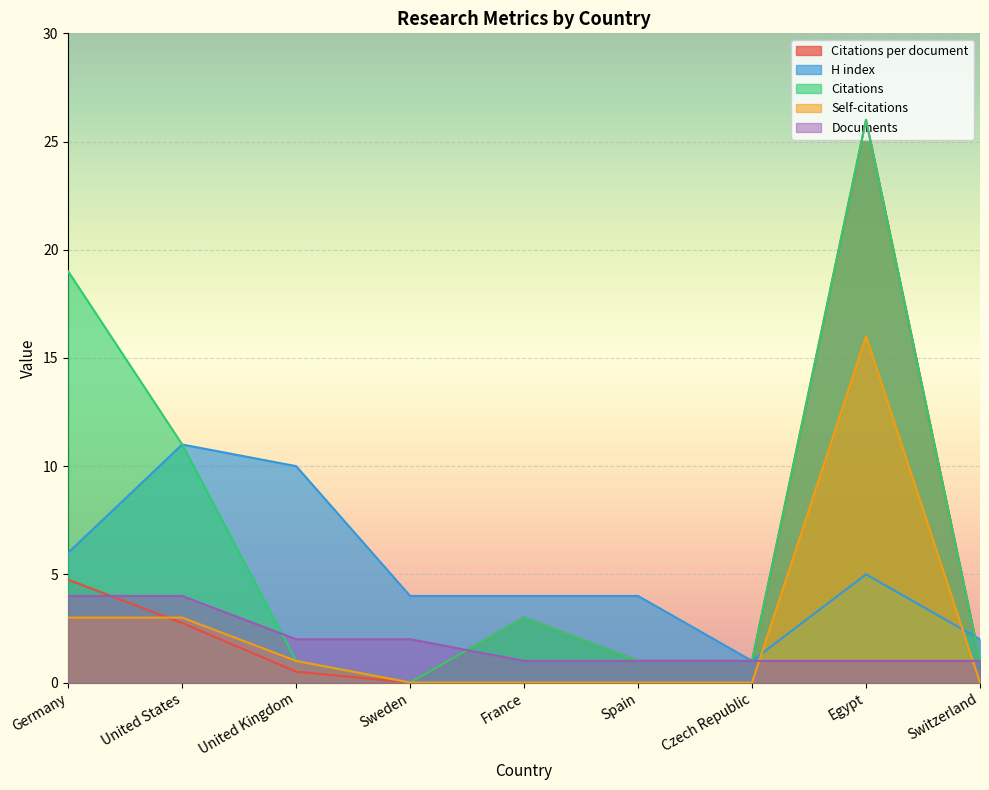

What is the sum of the Citations values at Switzerland and Spain?

2.0